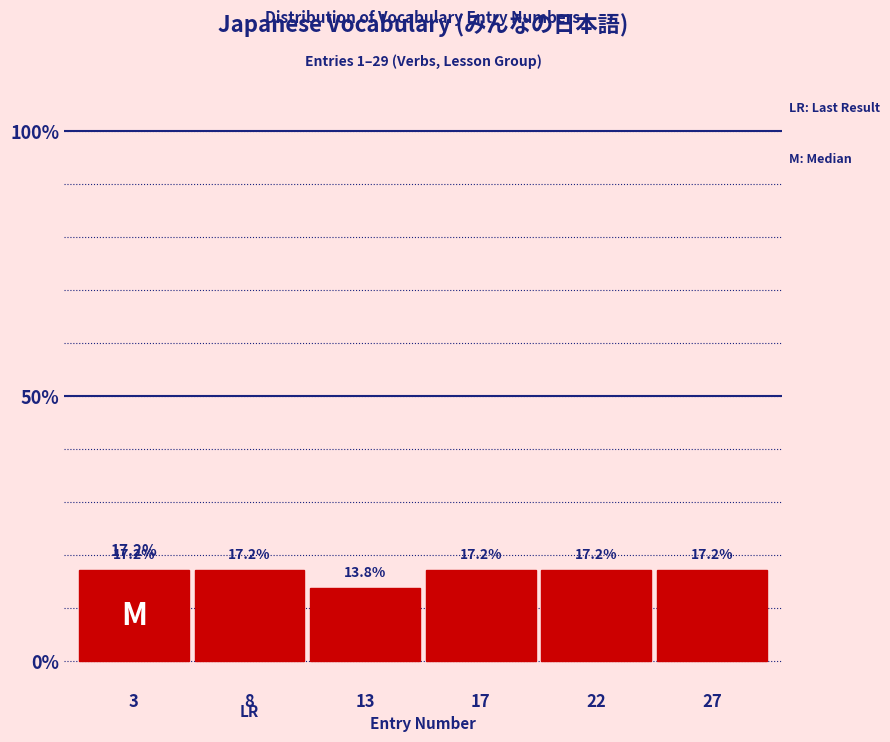

Reading left to right, extract all data points from this chart.

17.2	17.2	13.8	17.2	17.2	17.2